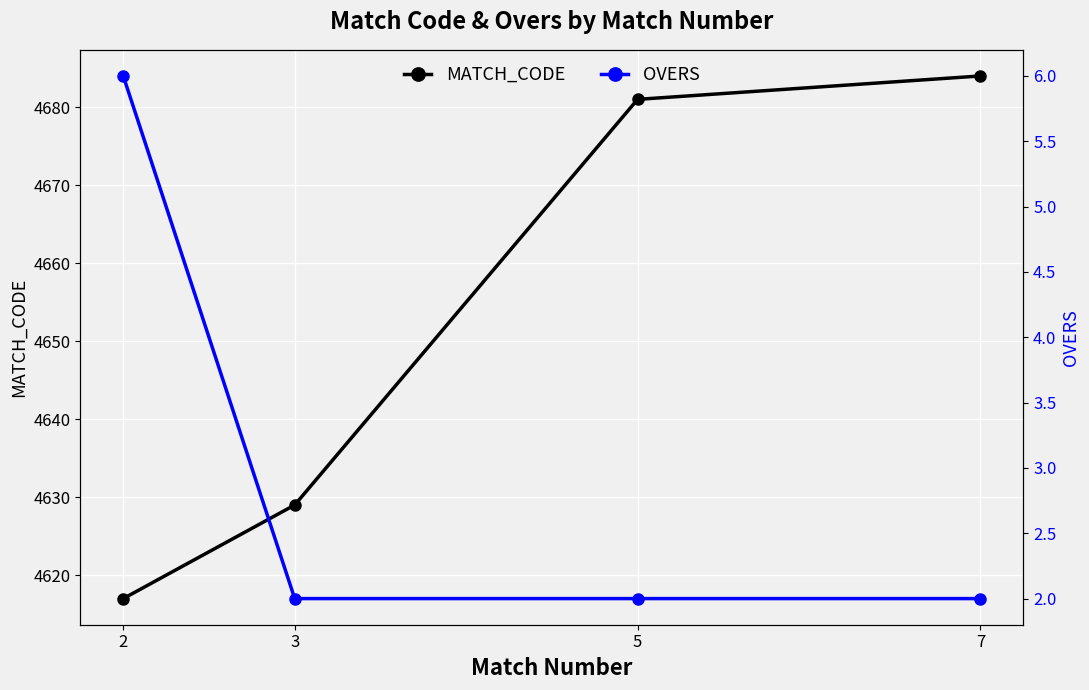

True or false: MATCH_CODE and OVERS cross at least once.

False